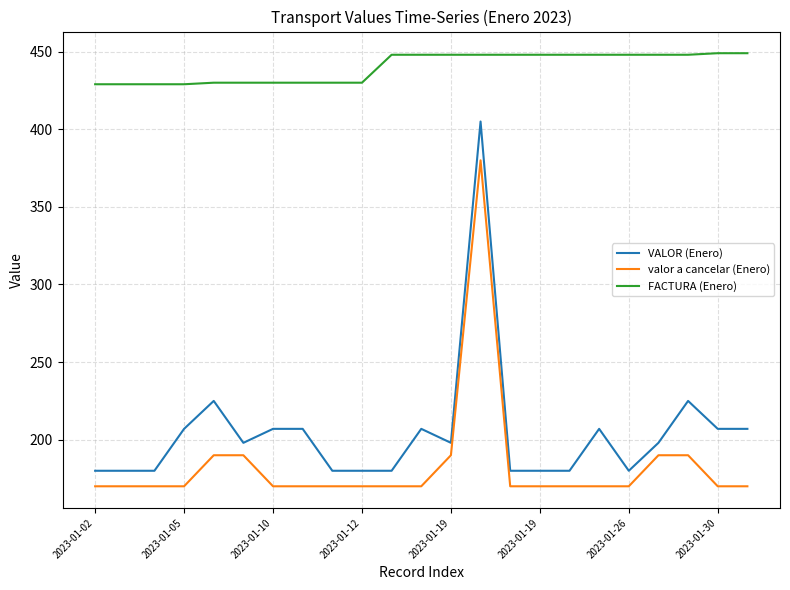

True or false: VALOR (Enero) and valor a cancelar (Enero) cross at least once.

False